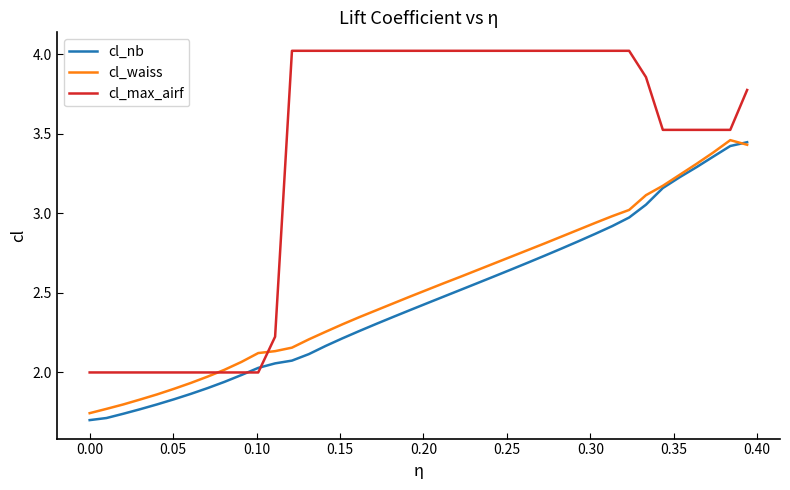

Which series has the largest total across all categories?

cl_max_airf